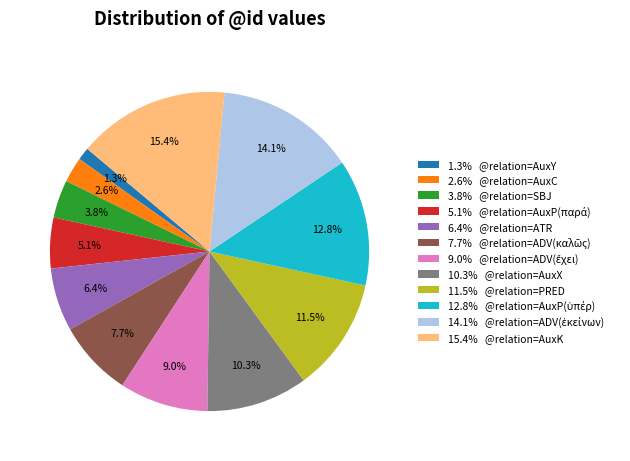

Is 11.5% @relation=PRED the majority of the pie?

No